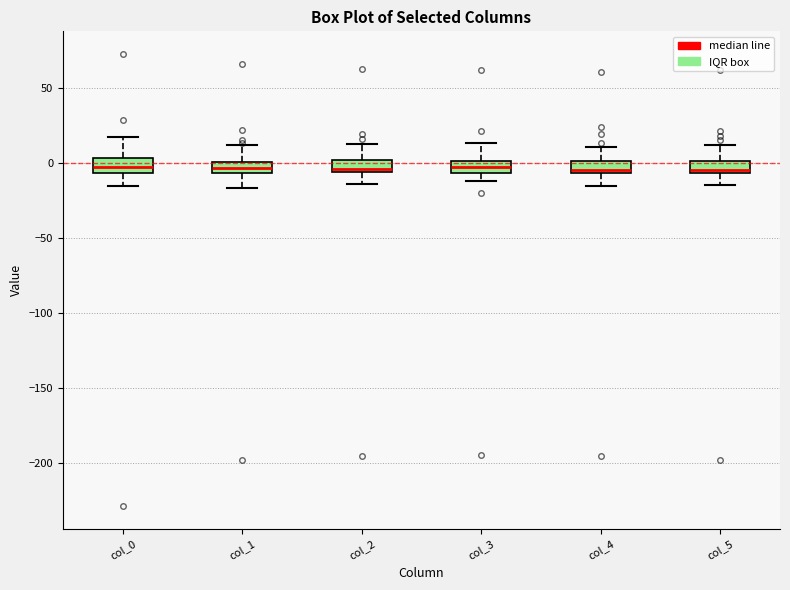

Reading left to right, transcribe this box plot: for each box, give where its median line is, the range the box spans, and where its two whiskers end, as read against the y-axis. The values are not printed on the chart, so give them approximately, as read against the axis.

col_0: median -5 (inside the box), box -5 to 5, whiskers -15 to 15
col_1: median -5 (inside the box), box -5 to 0, whiskers -15 to 10
col_2: median -5 (just above the box's lower edge), box -5 to 0, whiskers -15 to 10
col_3: median -5 (inside the box), box -5 to 0, whiskers -10 to 15
col_4: median -5 (just above the box's lower edge), box -5 to 0, whiskers -15 to 10
col_5: median -5 (just above the box's lower edge), box -5 to 0, whiskers -15 to 10